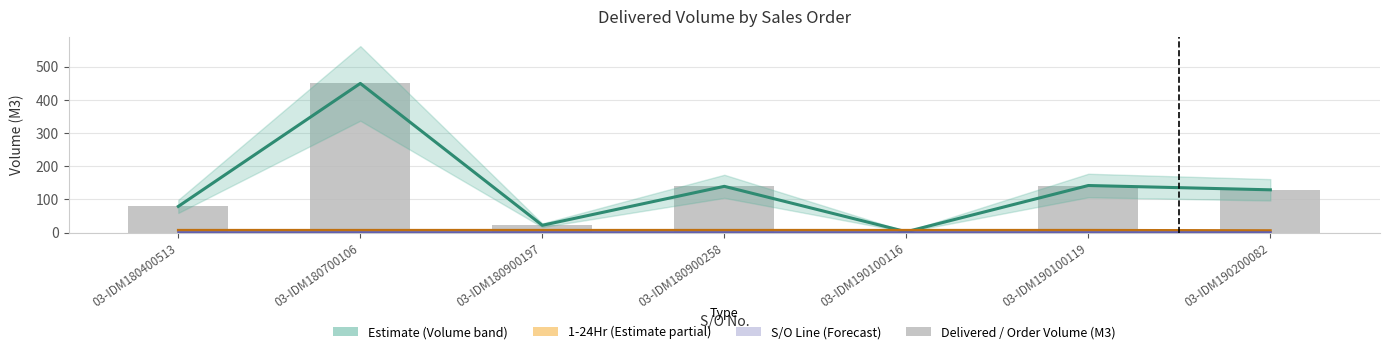

Reading left to right, transcribe all the data shown in this chart.

79.0	450.0	22.0	139.5	2.5	142.0	129.0